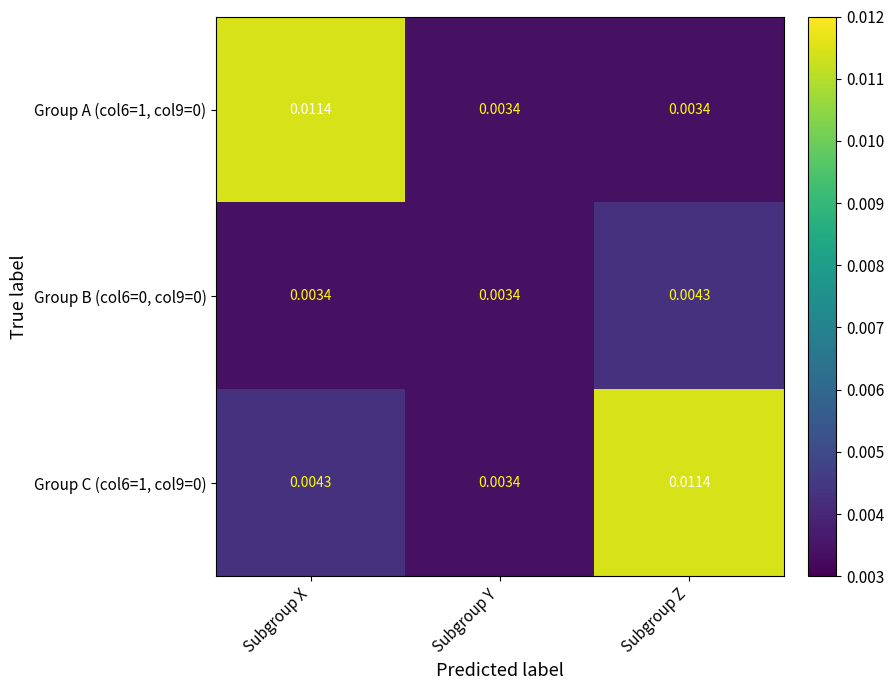

Is the value of Group C (col6=1, col9=0) at Subgroup Z greater than the value of Group A (col6=1, col9=0) at Subgroup Z?

Yes